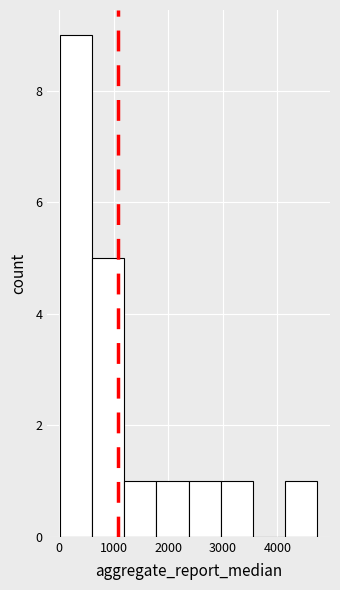

How tall is the bar that spans 3000 to 3600 on the x-axis? Neither the bar edges nor the heights are printed on the chart, so give them approximately, as read against the axes.

1